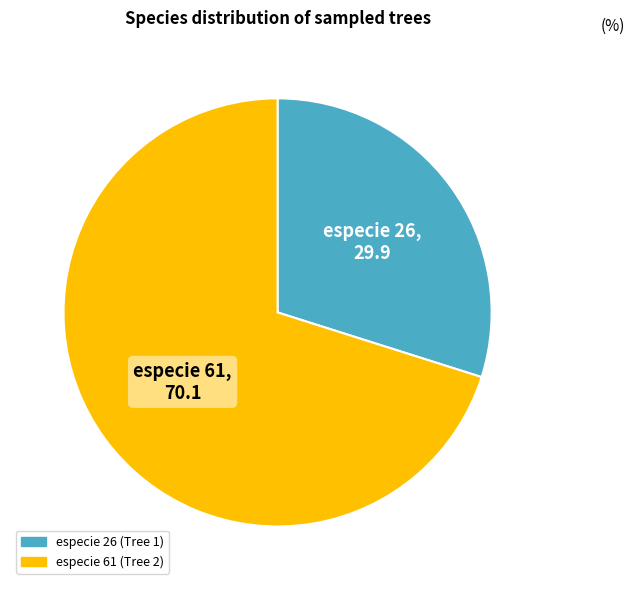

Is there any slice that represents more than half of the pie?

Yes